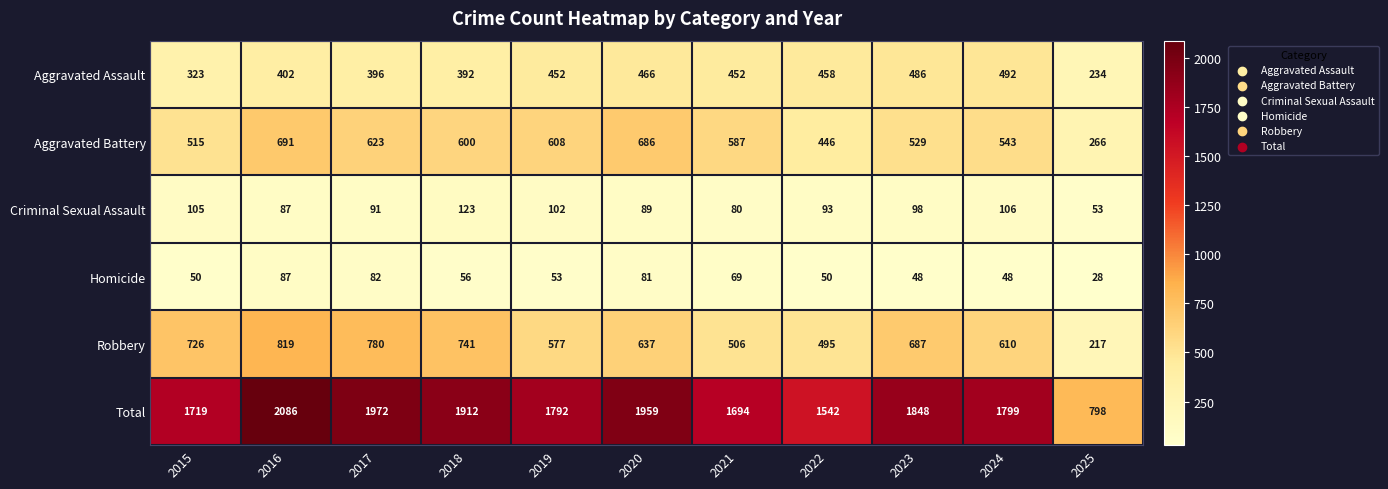

What is the difference between the second highest and second lowest values in the Aggravated Battery series?

240